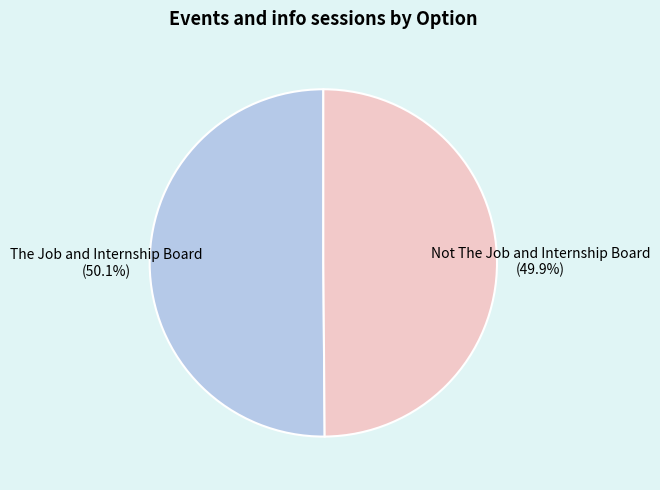

What is the total percentage of The Job and Internship Board and Not The Job and Internship Board?

100.0%